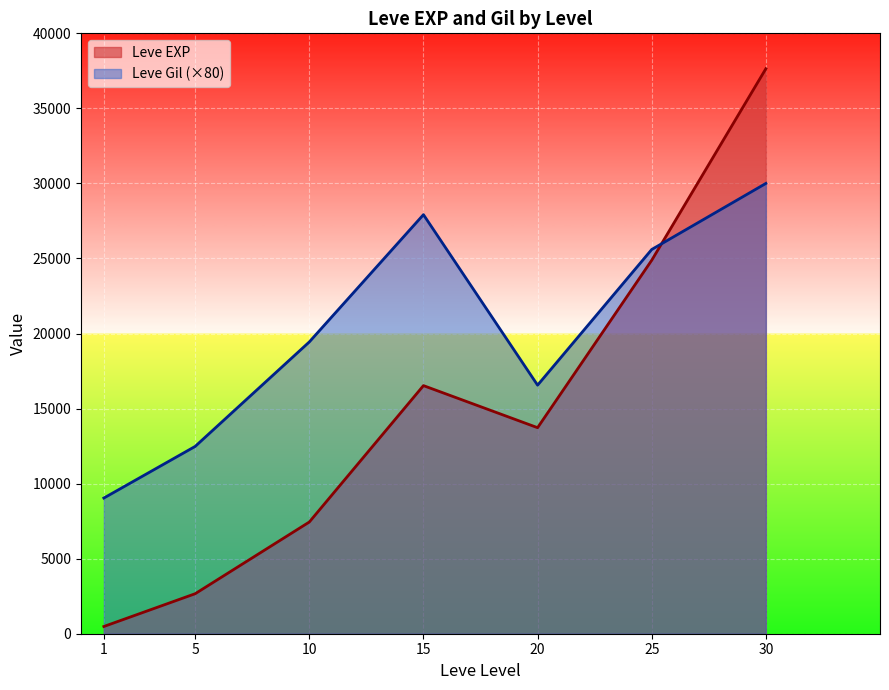

True or false: Leve Gil and Leve EXP intersect in this chart.

True